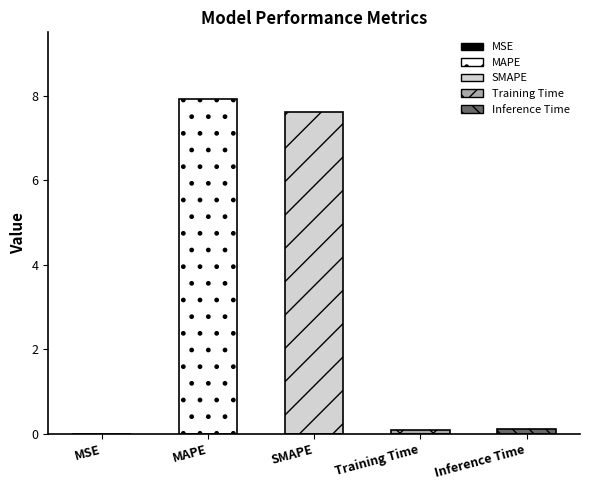

What is the label of the 2nd bar from the left?

MAPE